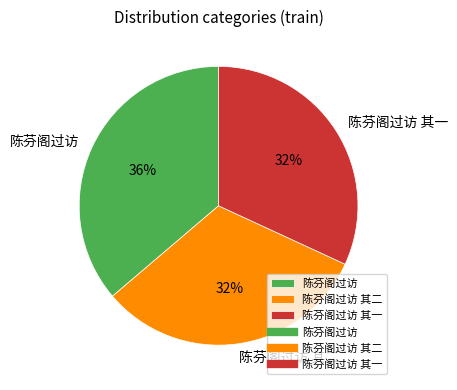

Which slice is the largest?

陈芬阁过访